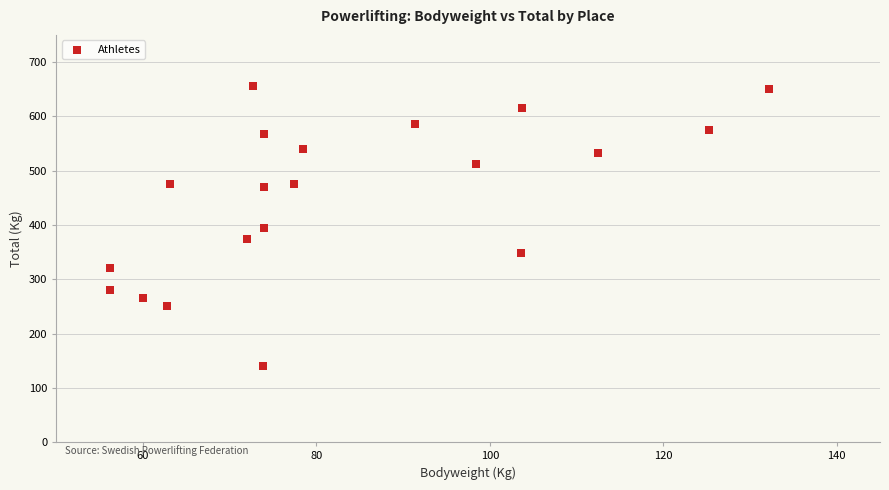

What is the range of X values (max minus min)?

76.0